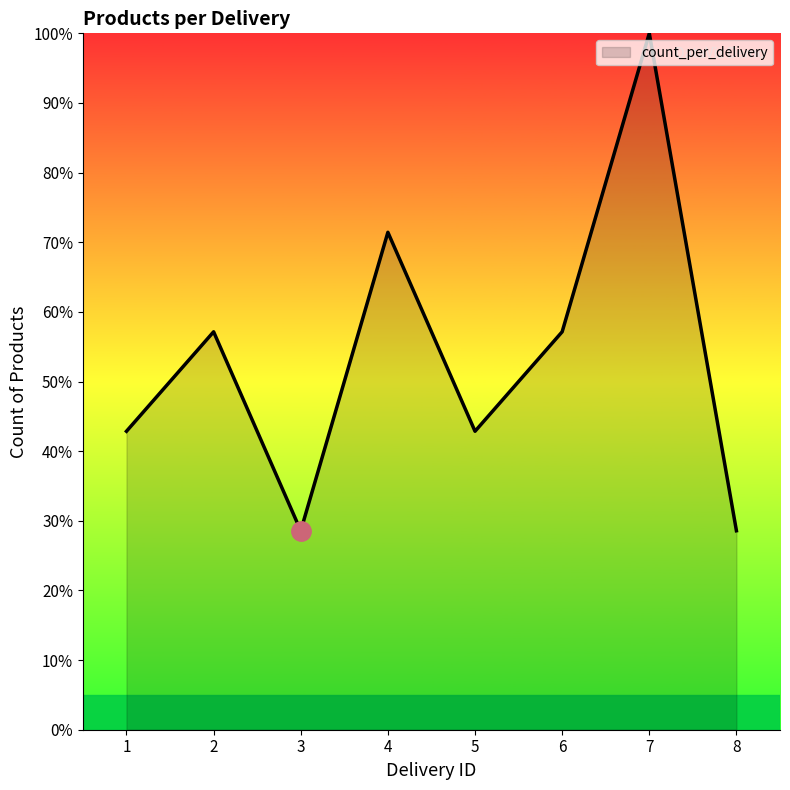

At which category does the chart reach its peak across all series?

7